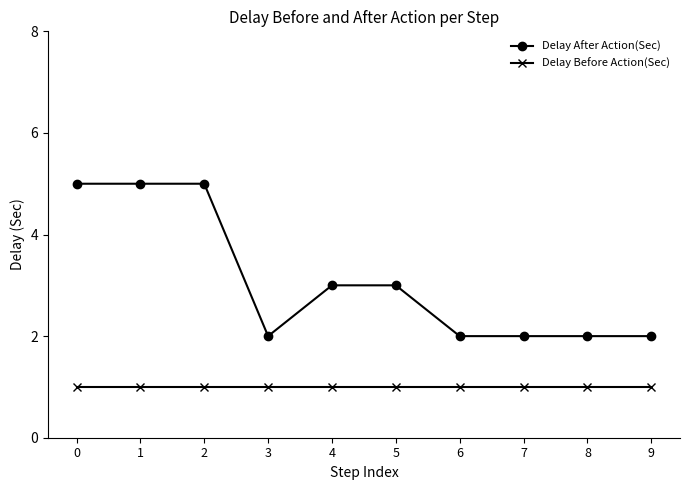

What are all the series names shown in the legend?

Delay After Action(Sec), Delay Before Action(Sec)